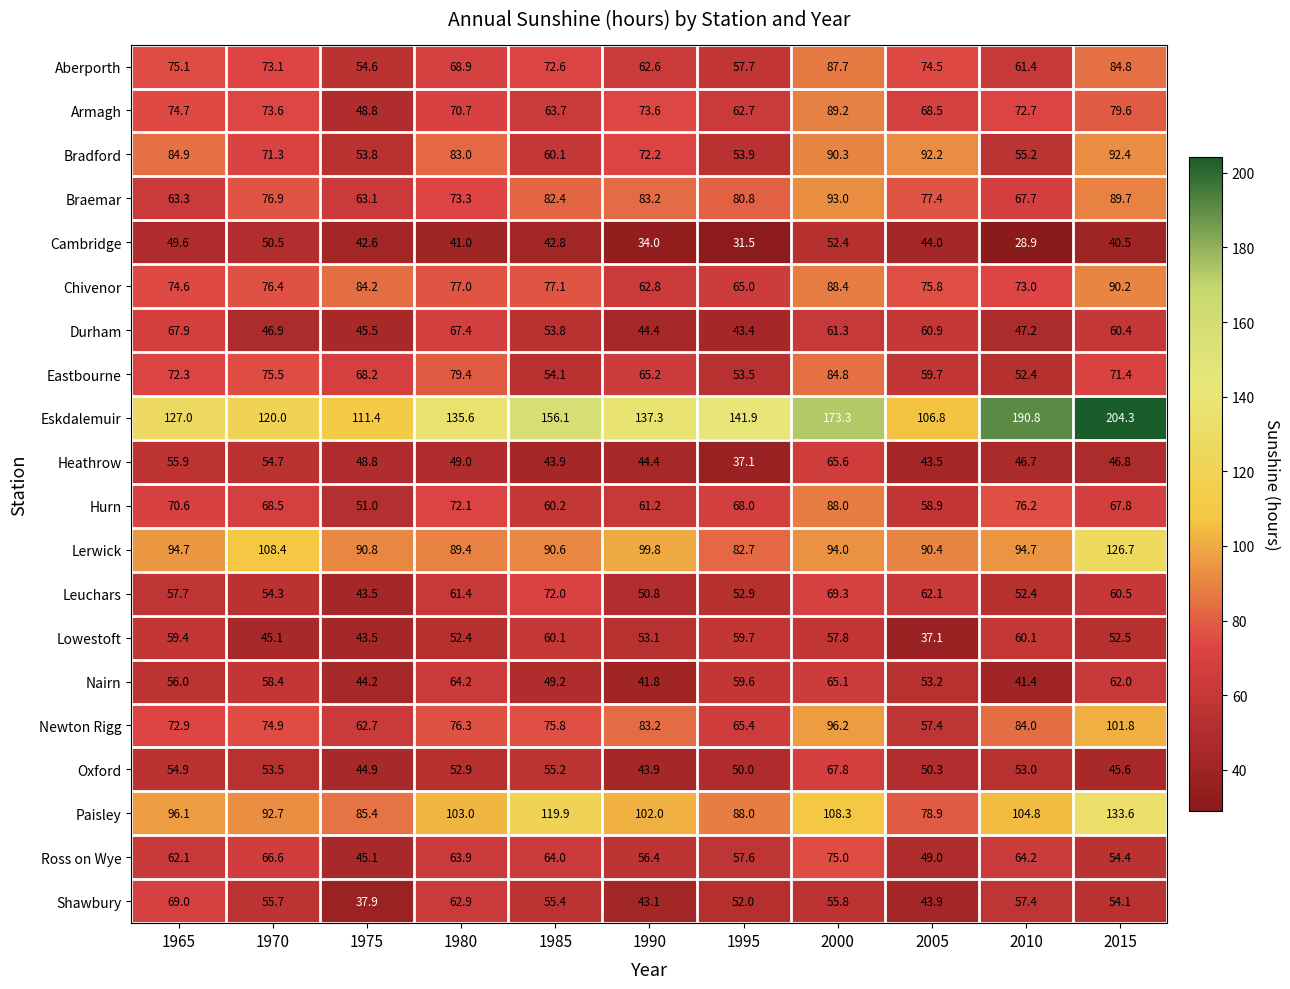

Rank the series at 1980 from highest to lowest value.

Eskdalemuir, Paisley, Lerwick, Bradford, Eastbourne, Chivenor, Newton Rigg, Braemar, Hurn, Armagh, Aberporth, Durham, Nairn, Ross on Wye, Shawbury, Leuchars, Oxford, Lowestoft, Heathrow, Cambridge